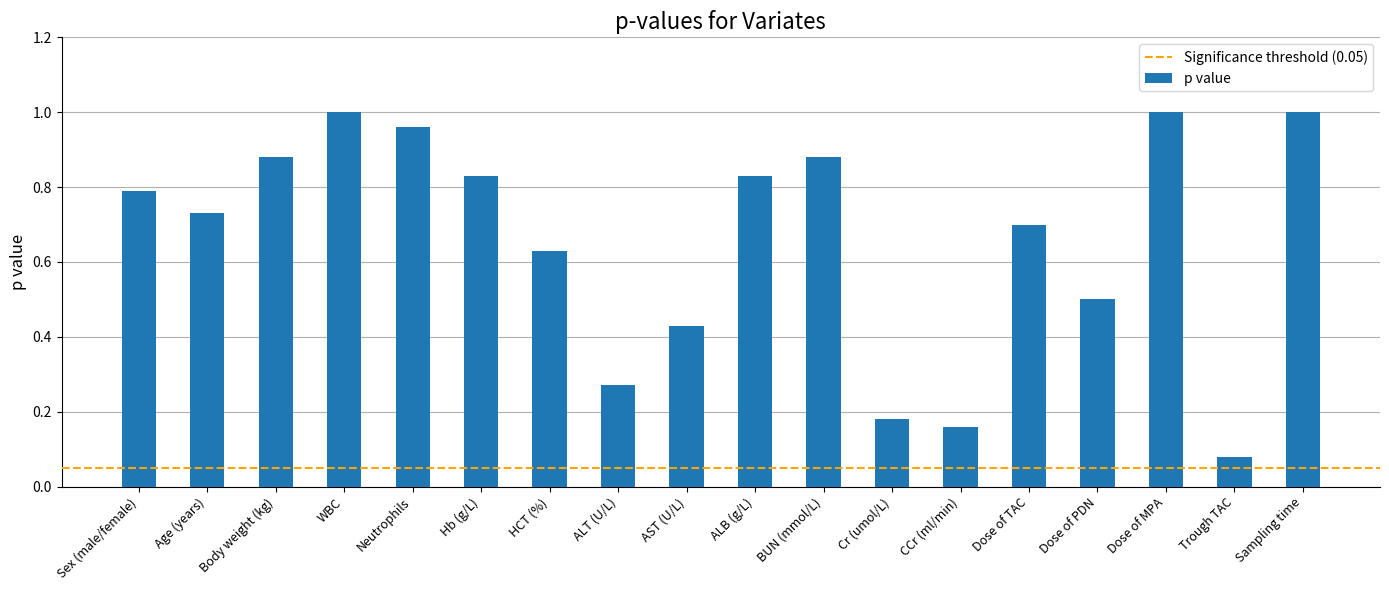

Between ALT (U/L) and Neutrophils, which is larger?

Neutrophils